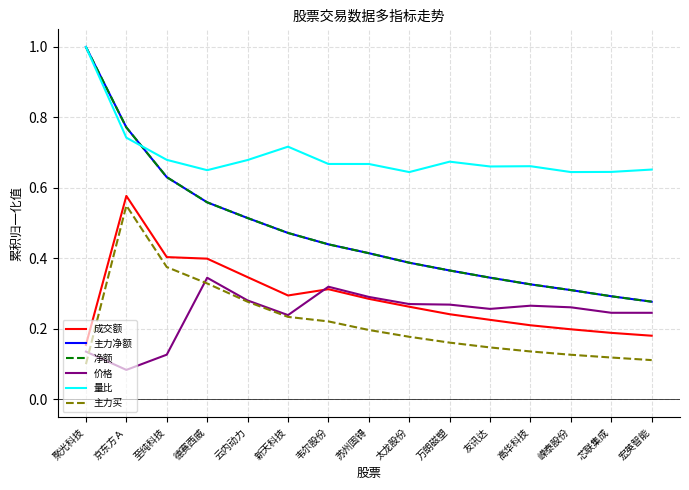

True or false: 成交额 has more than 2 interior local peaks.

False